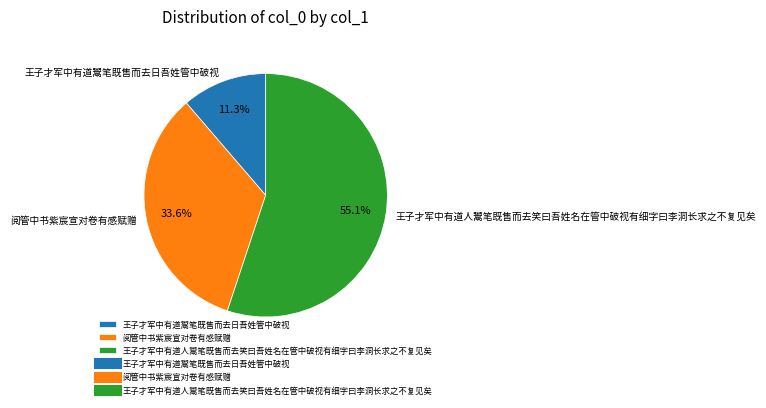

To the nearest percent, what portion does 王子才军中有道鬻笔既售而去日吾姓管中破视 represent?

11%